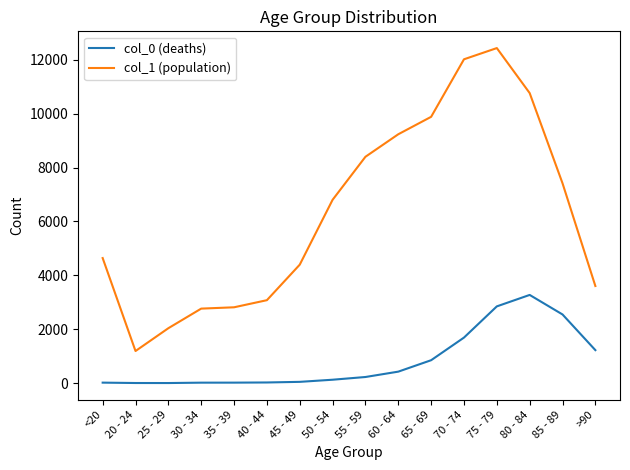

What is the sum of all col_0 (deaths) values?

13343